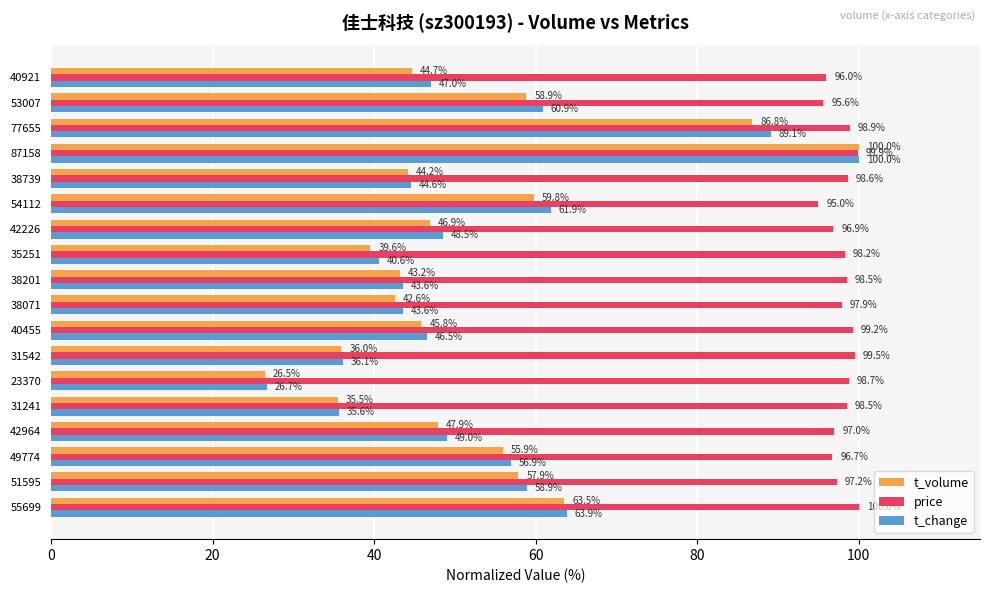

Which category has the lowest value across all series?

23370